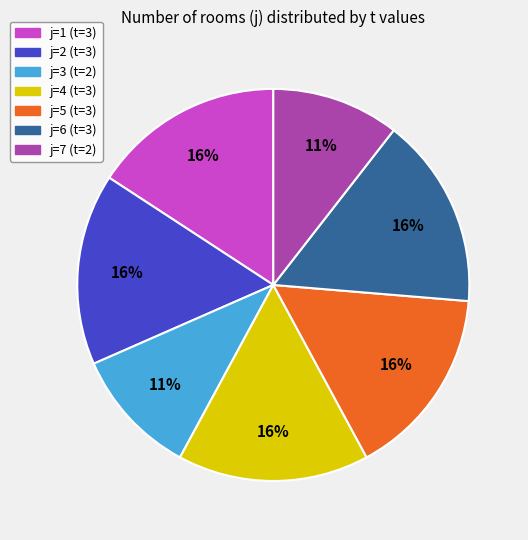

Is it true that j=2 (t=3) is 31% of the pie?

False